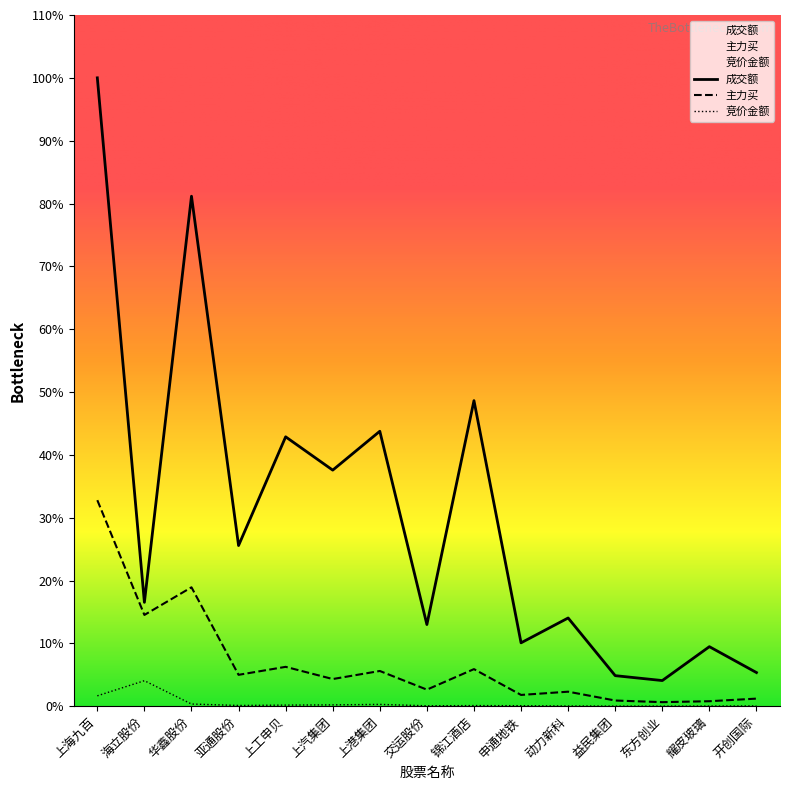

What is the label of the 14th point from the left?

耀皮玻璃